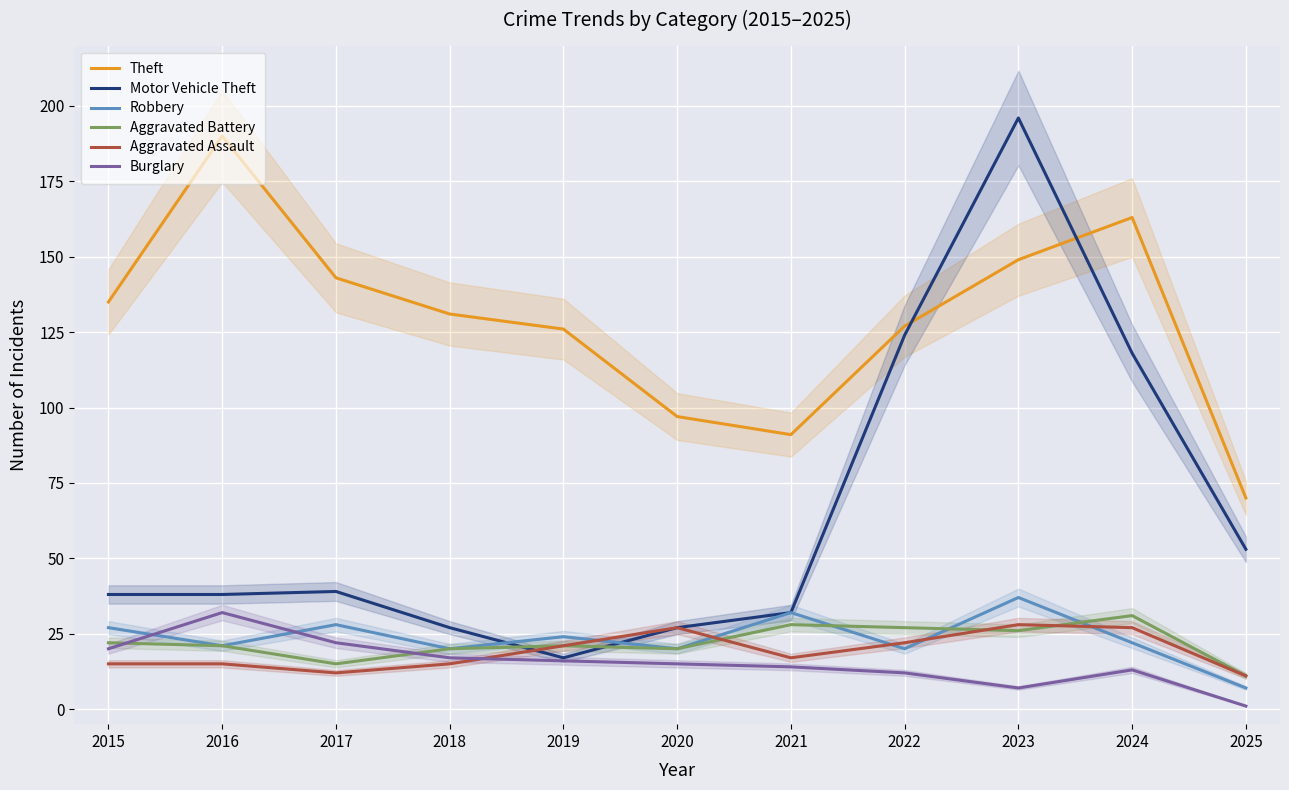

What is the average value of the Aggravated Battery series?

22